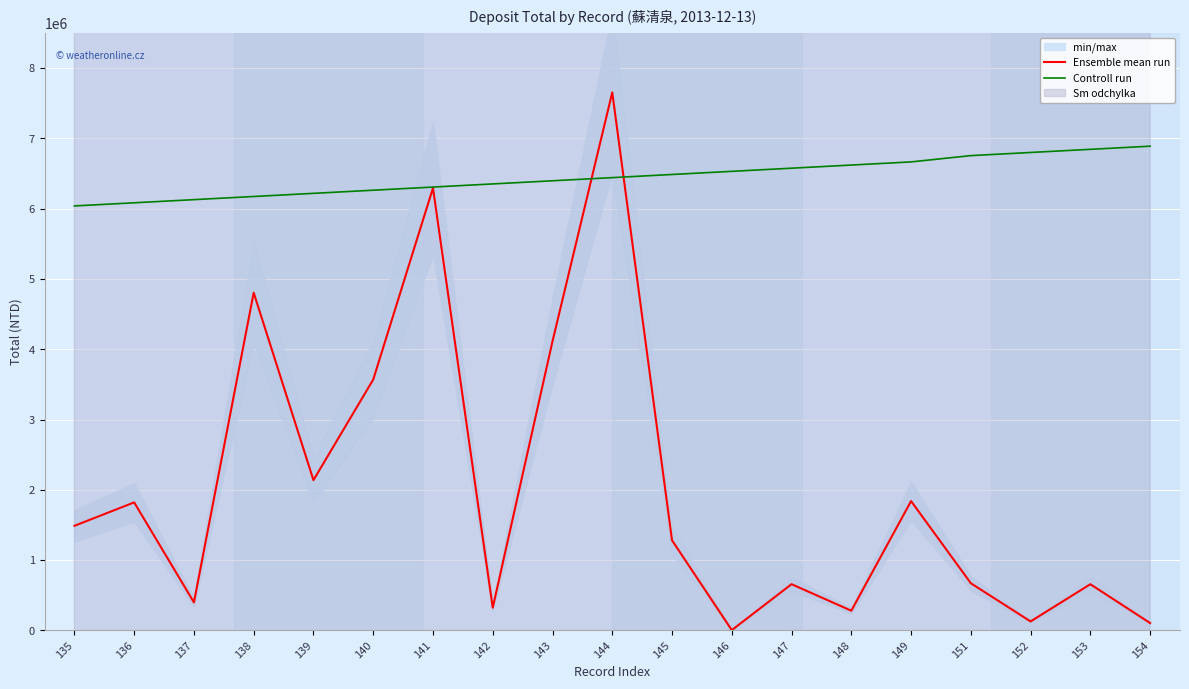

Which has a higher value, 137 or 135?

135